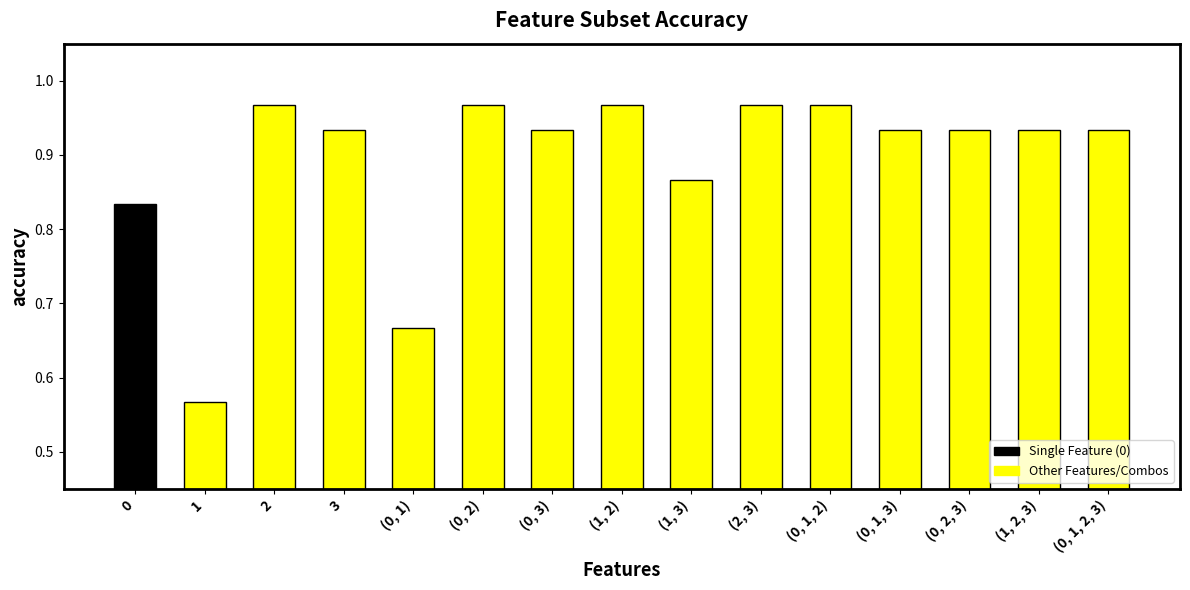

What is the label of the 12th bar from the left?

(0, 1, 3)